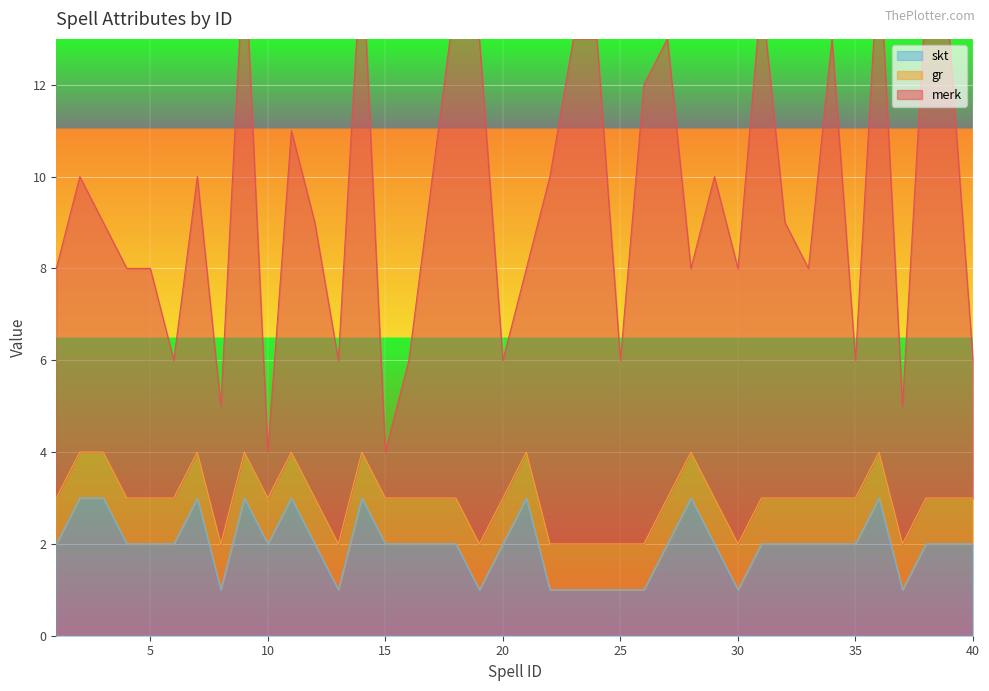

After their last crossing, which series has the higher values: merk or skt?

merk